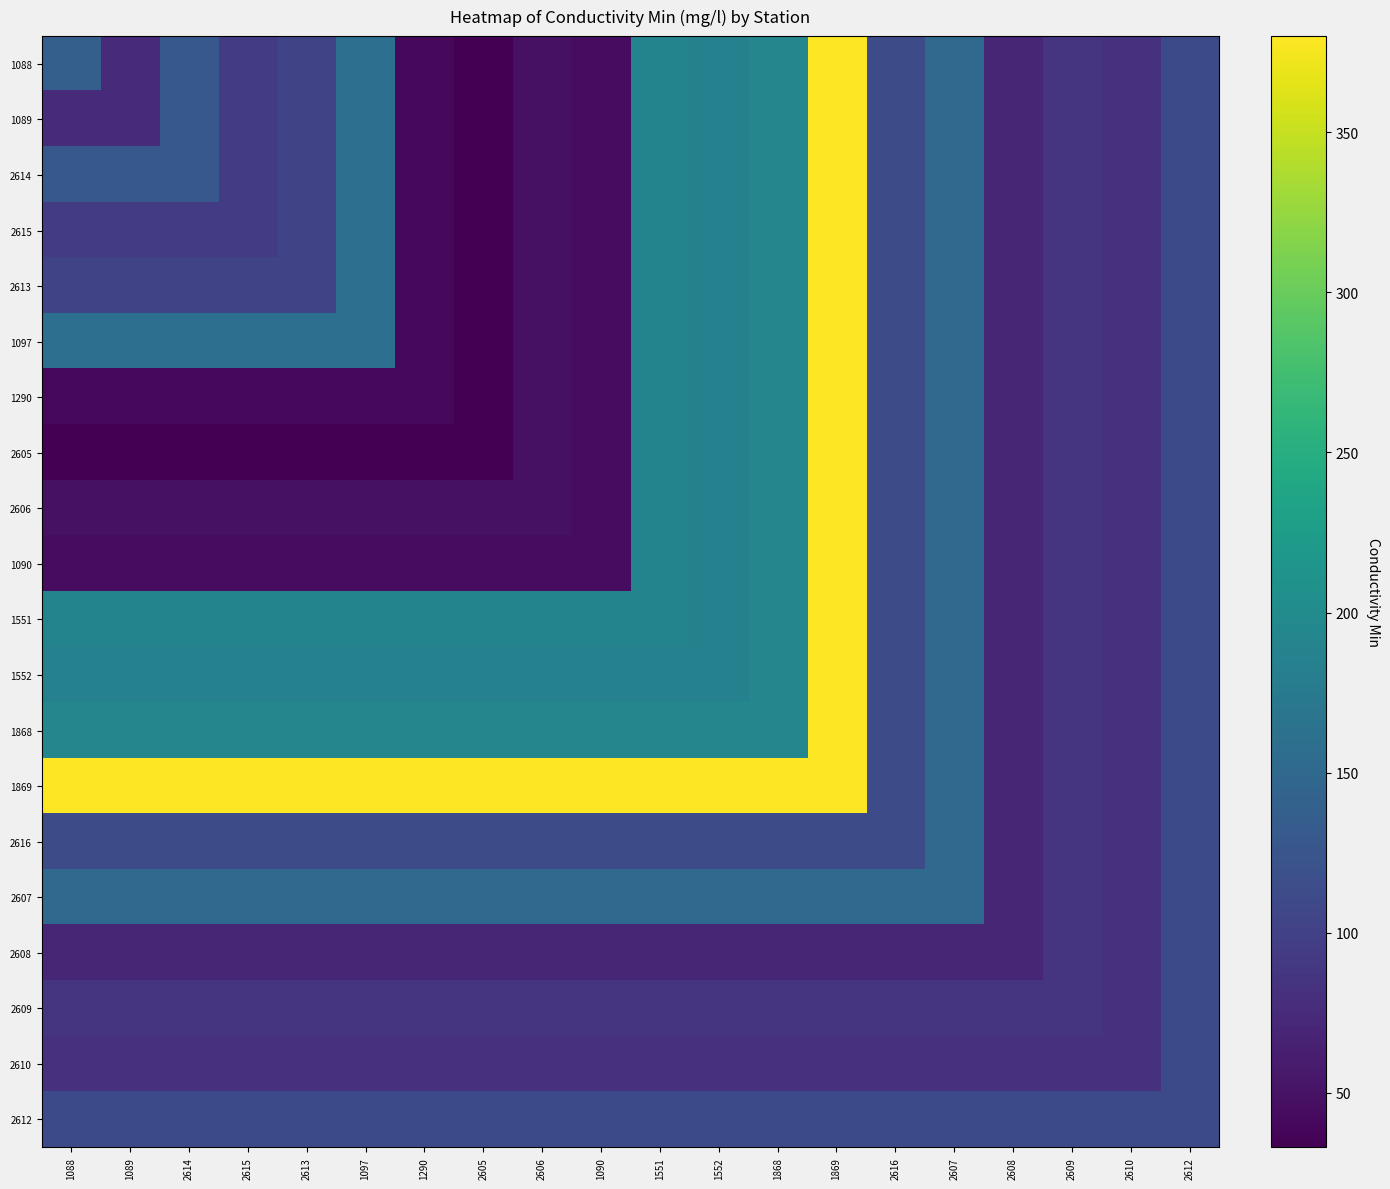

How many series are shown in this chart?

20